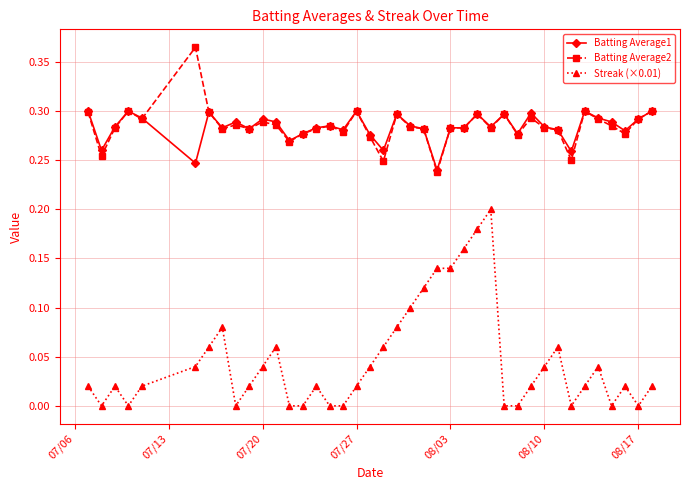

Rank the series by their maximum value, from highest to lowest.

Batting Average2, Batting Average1, Streak (×0.01)